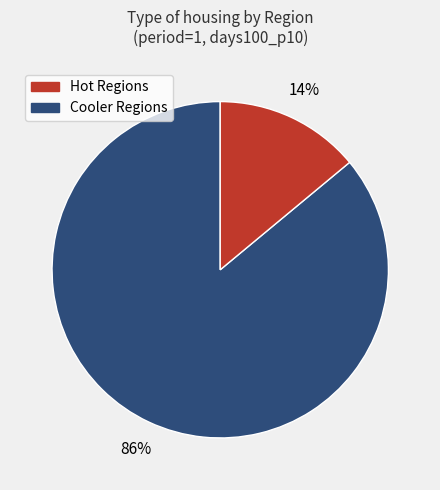

How many segments does this pie chart have?

2